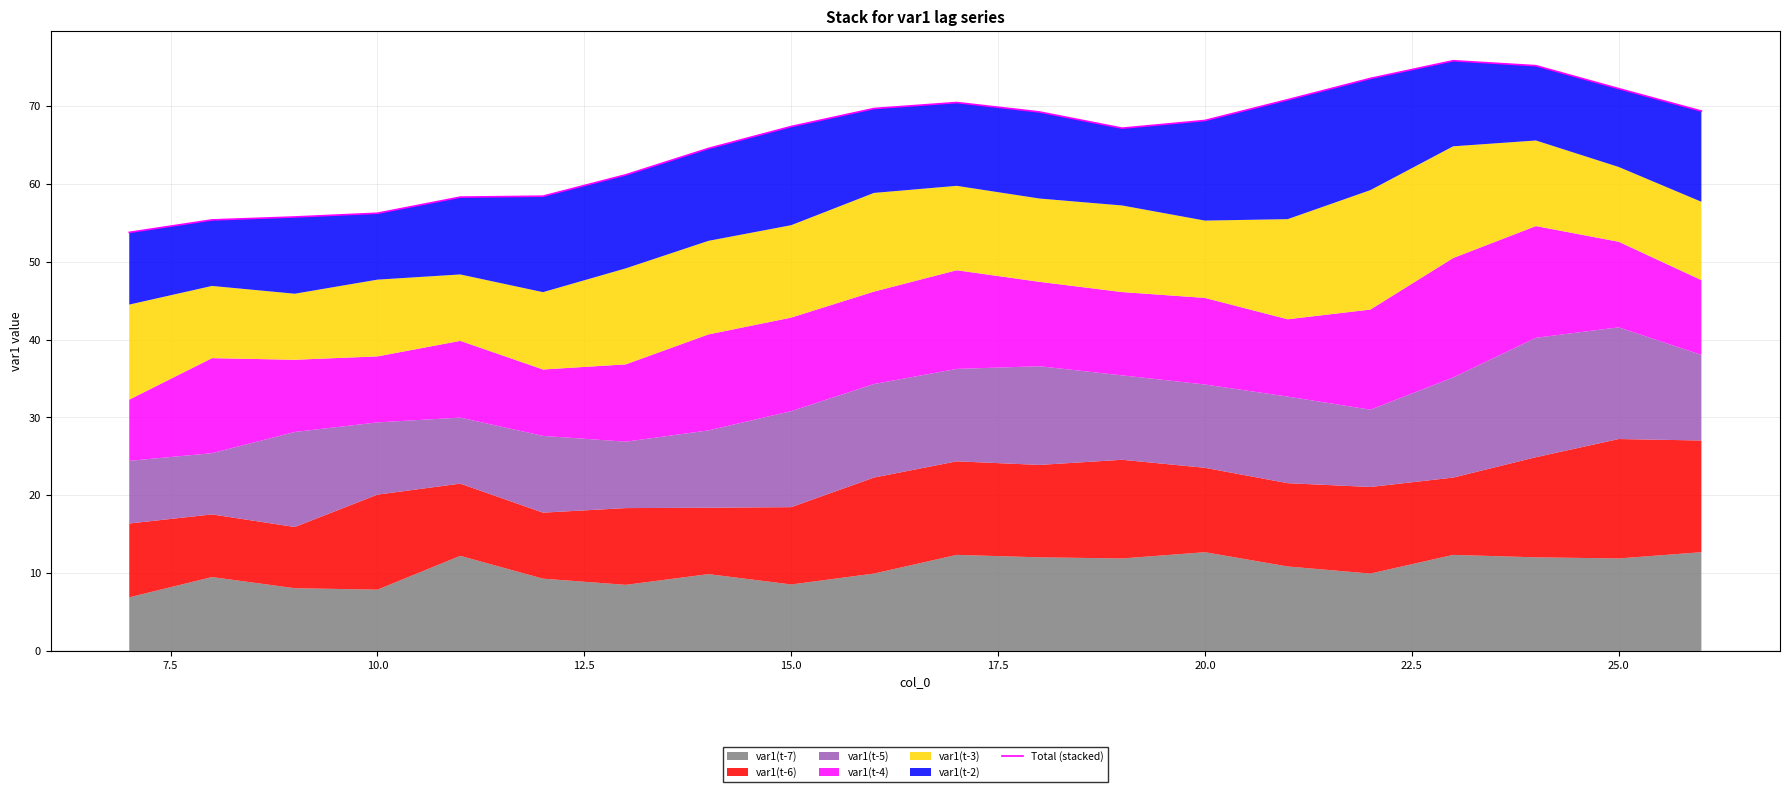

Approximately how many times larger is the value at 15.0 compared to 12.5?

1.0